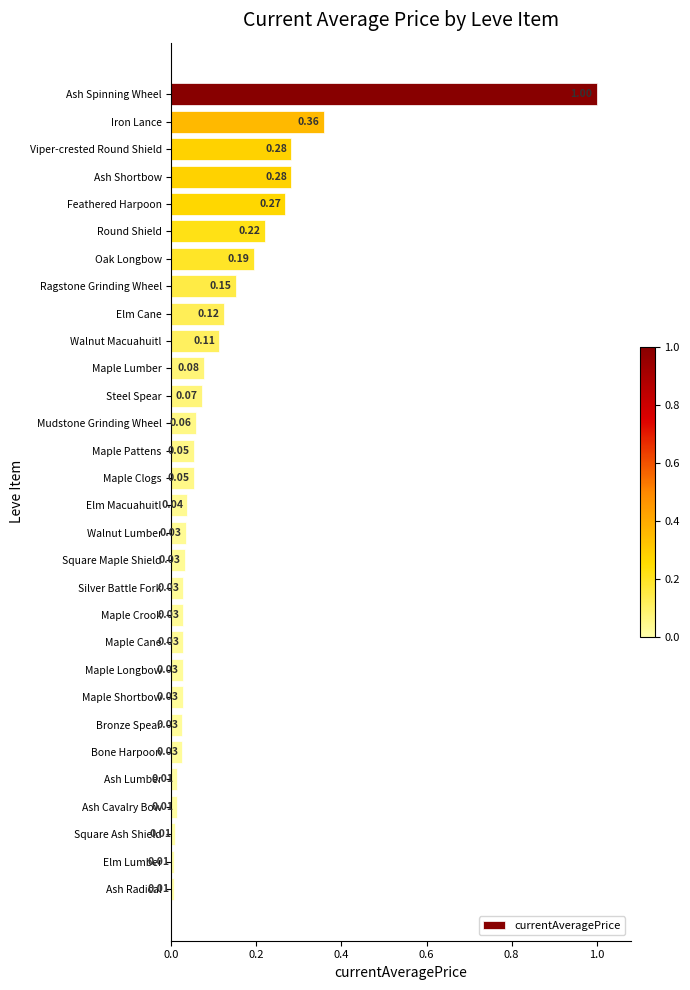

Between Maple Lumber and Maple Crook, which is larger?

Maple Lumber